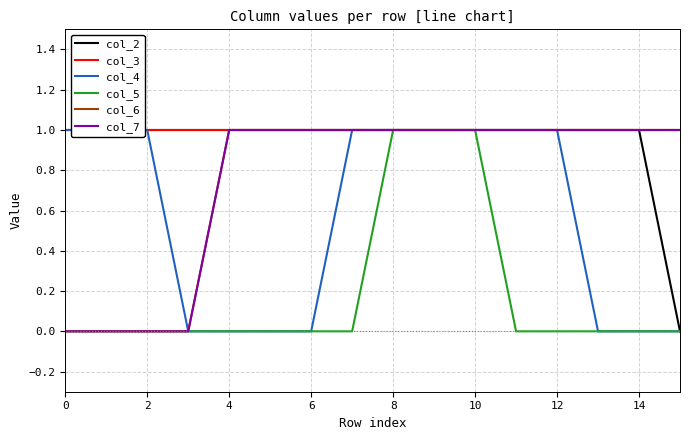

What is the label of the 3rd point from the right?

13